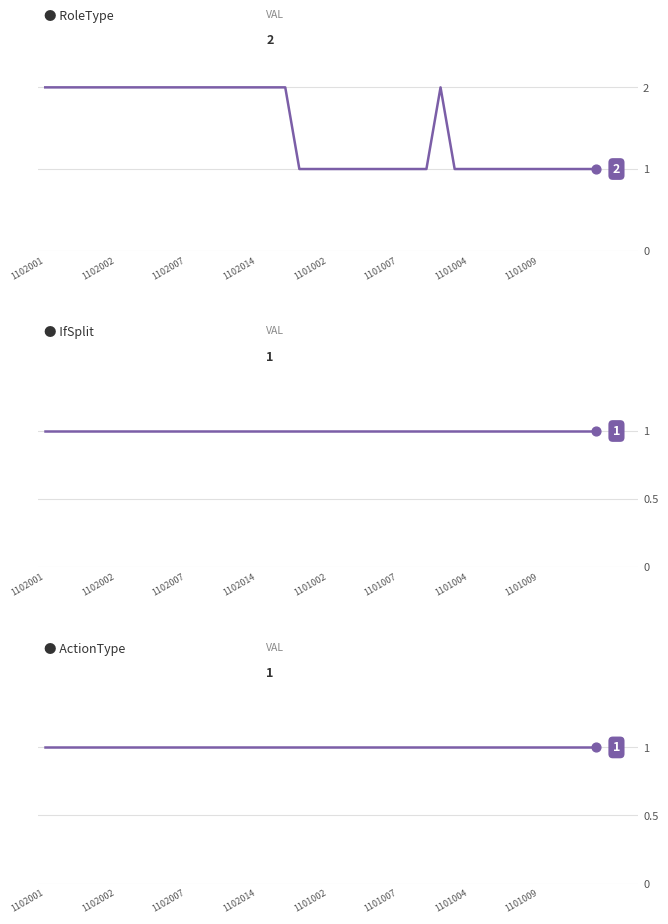

Which series reaches the maximum Y coordinate?

RoleType